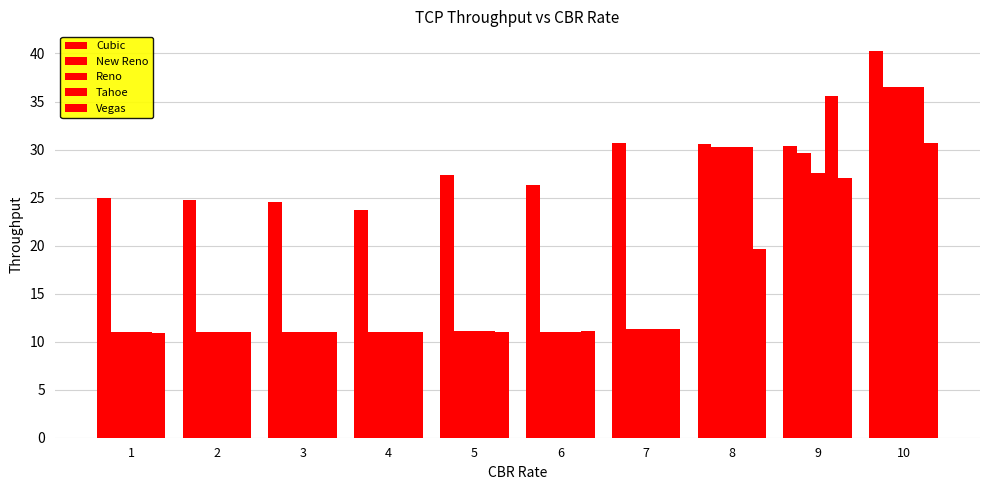

True or false: Reno has a value of 5.0 at 3.

False